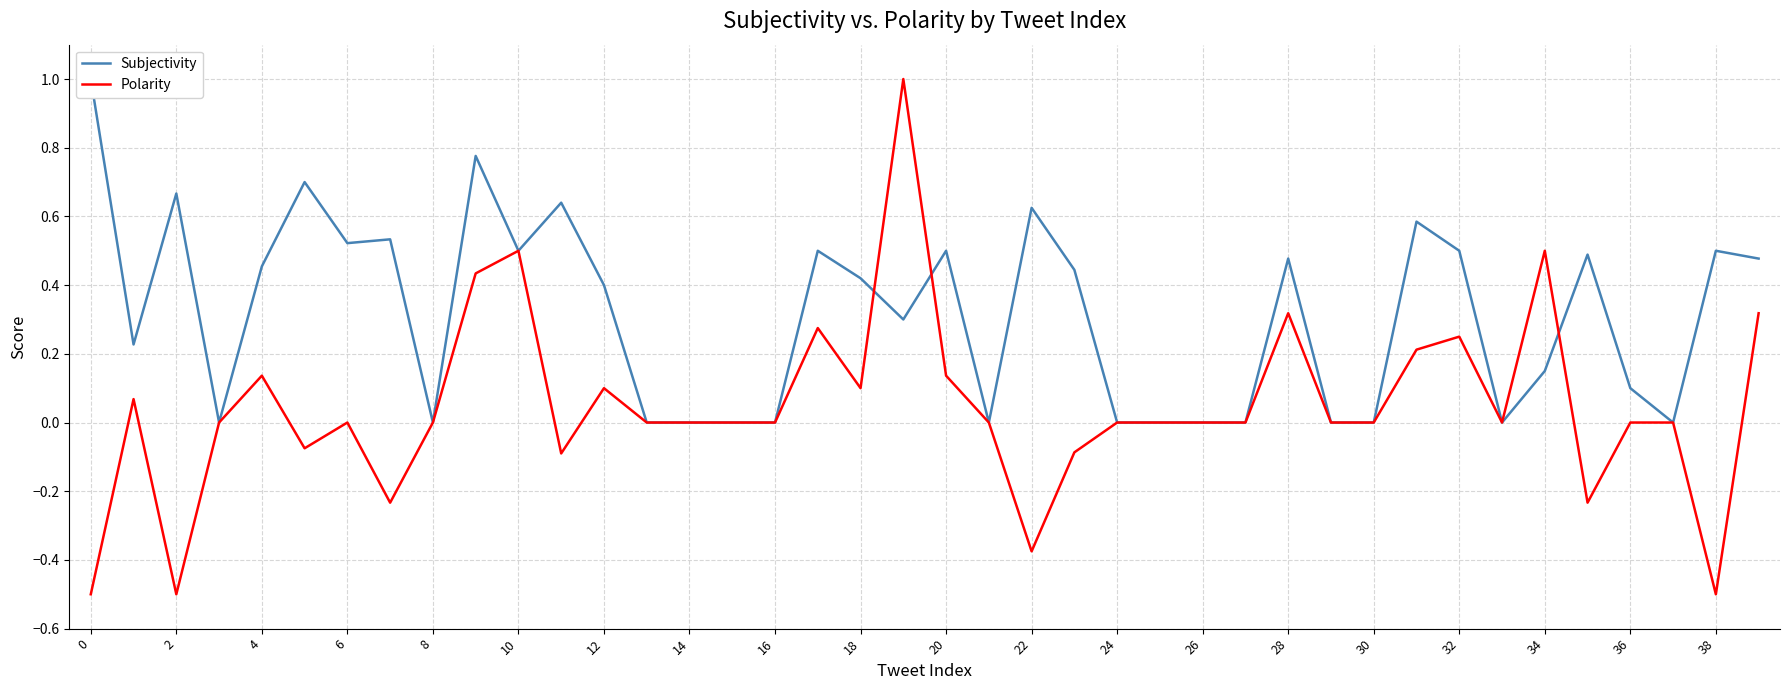

Is it true that Polarity equals 0.0 at 36?

True